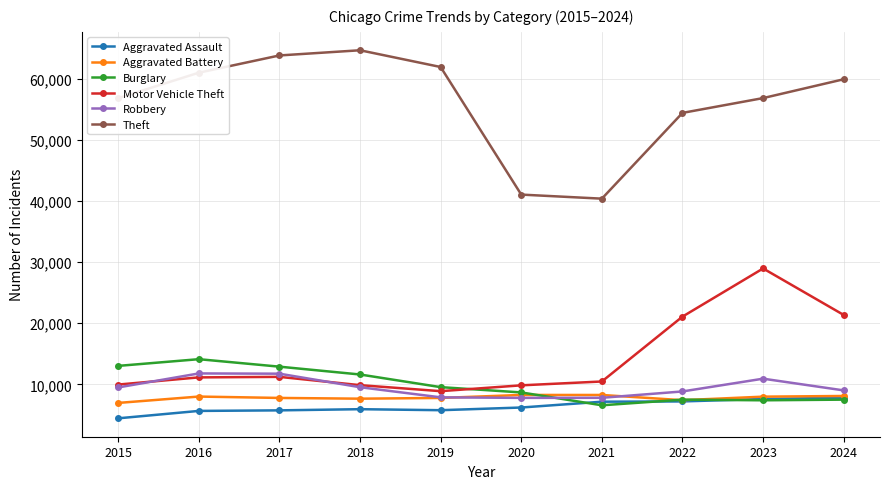

What is the sum of all Theft values?

560764